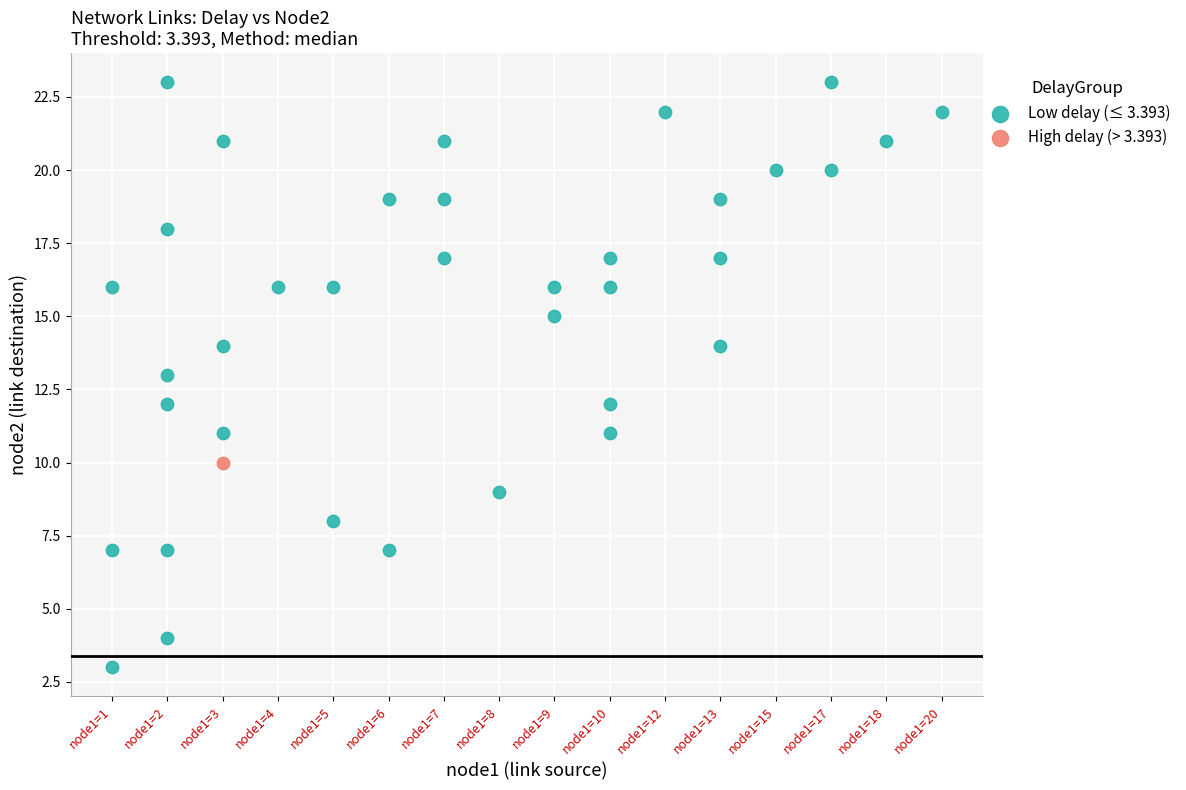

What are all the series names shown in the legend?

Low delay (≤ 3.393), High delay (> 3.393)